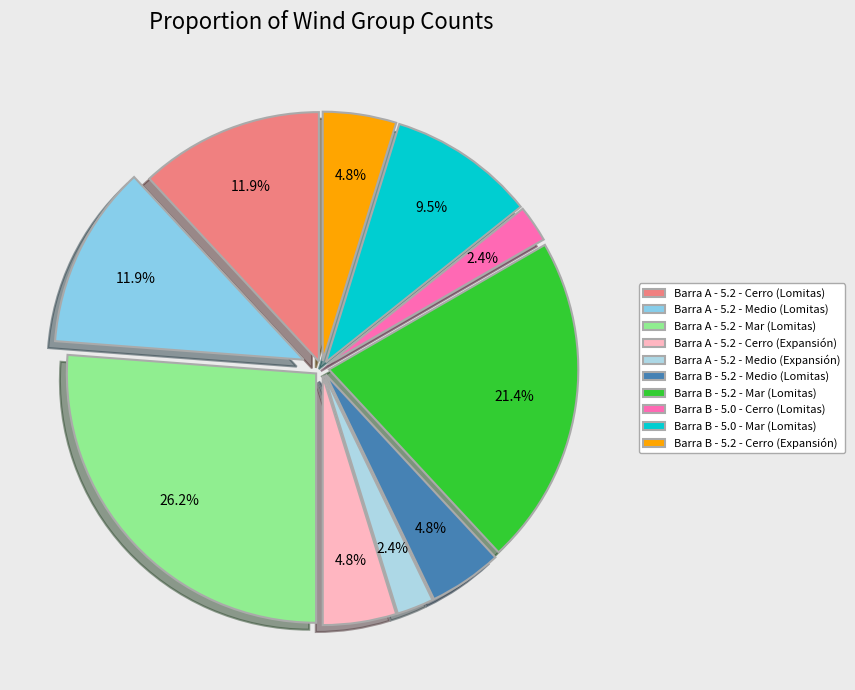

Which category has the biggest portion of the pie?

Barra A - 5.2 - Mar (Lomitas)